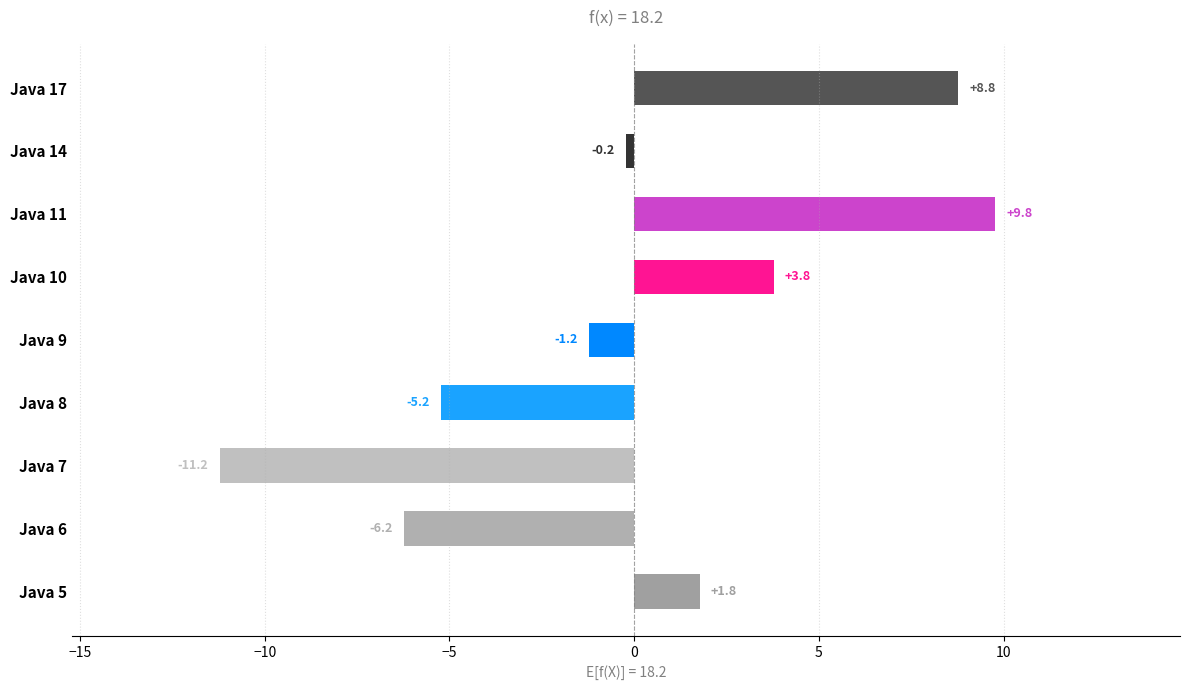

At which label is the value closest to 0?

Java 14